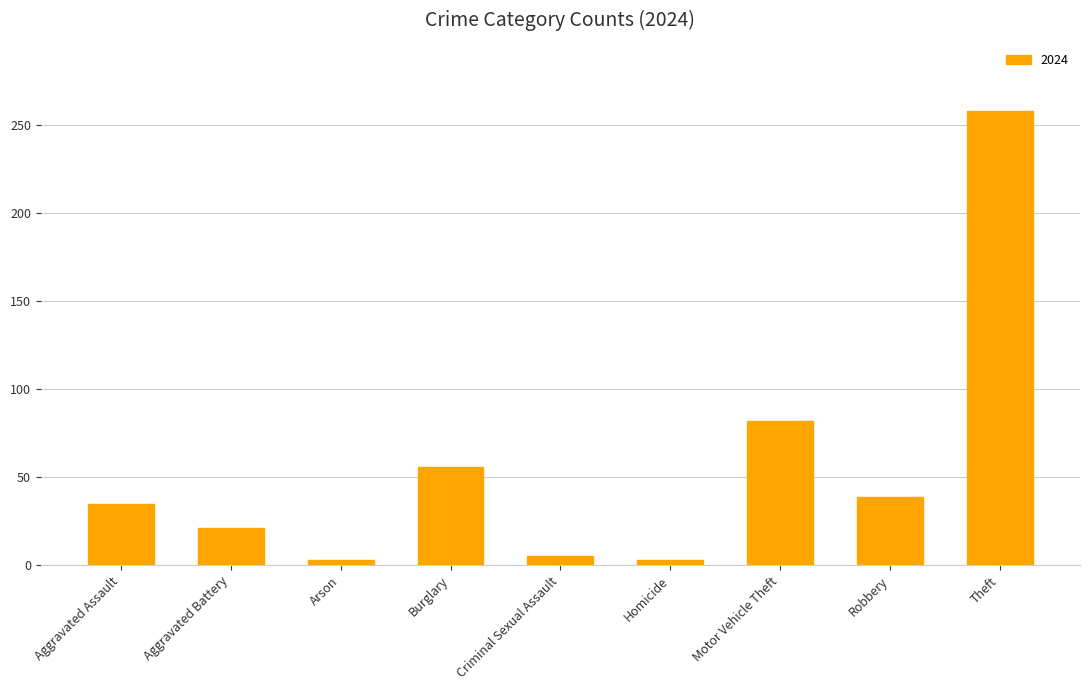

What is the label of the 9th bar from the right?

Aggravated Assault